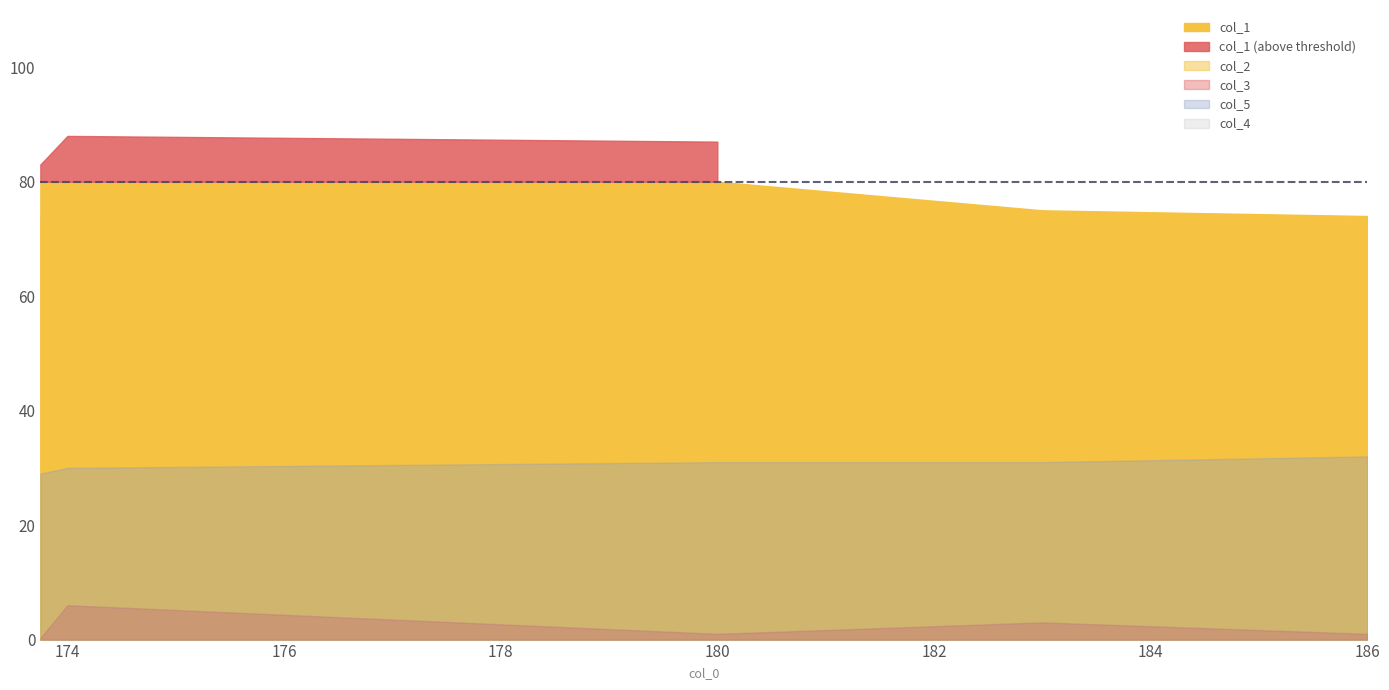

At which label does col_3 reach its peak?

174.0